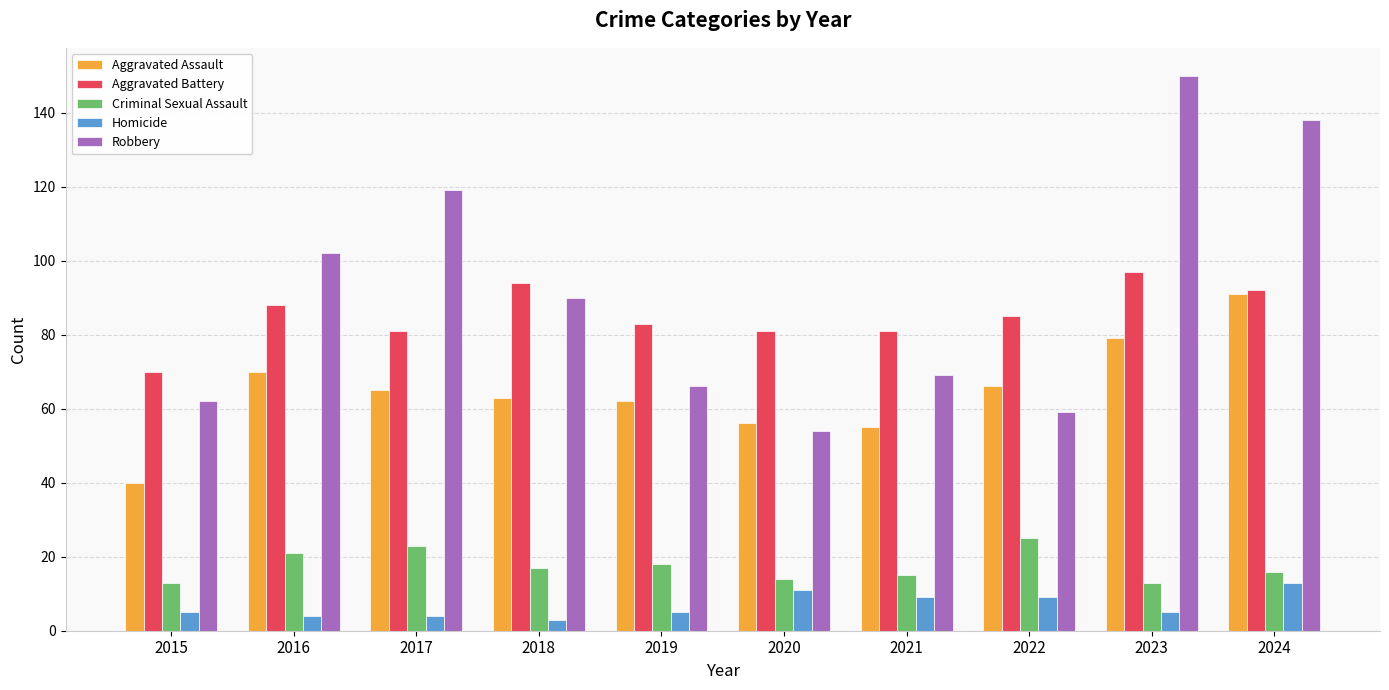

At 2015, list the series in order from largest to smallest.

Aggravated Battery, Robbery, Aggravated Assault, Criminal Sexual Assault, Homicide